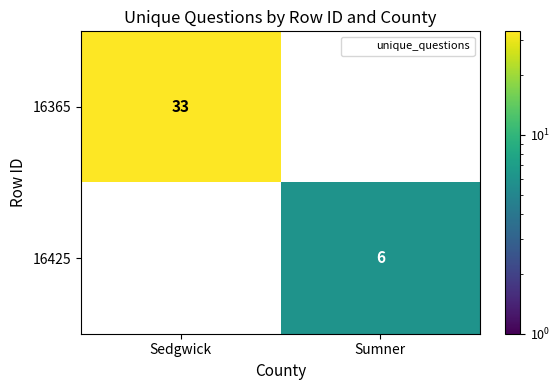

The value of 16365 at Sumner is 0. True or false?

True